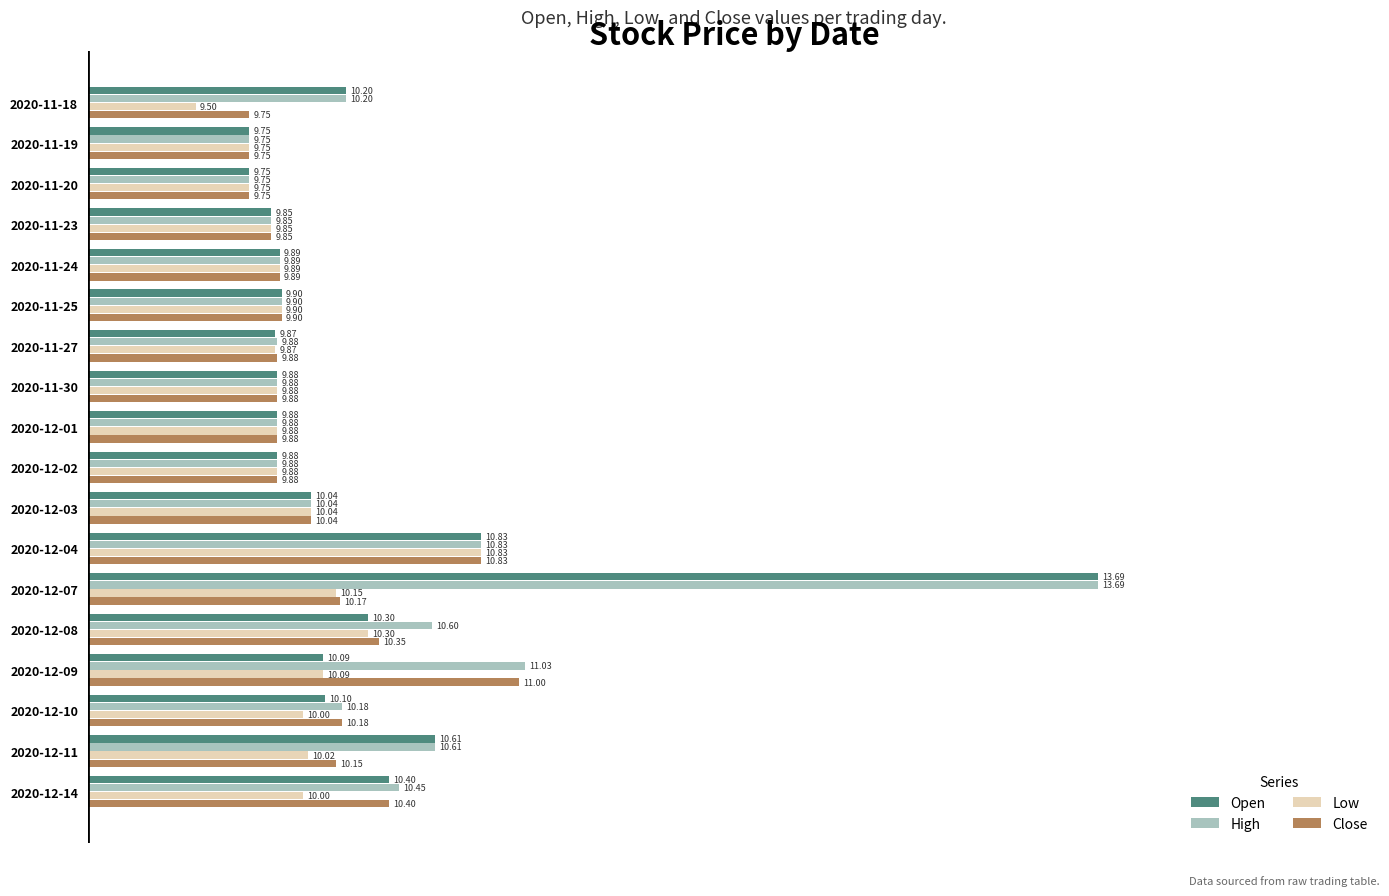

At how many categories does at least one series exceed 11?

2